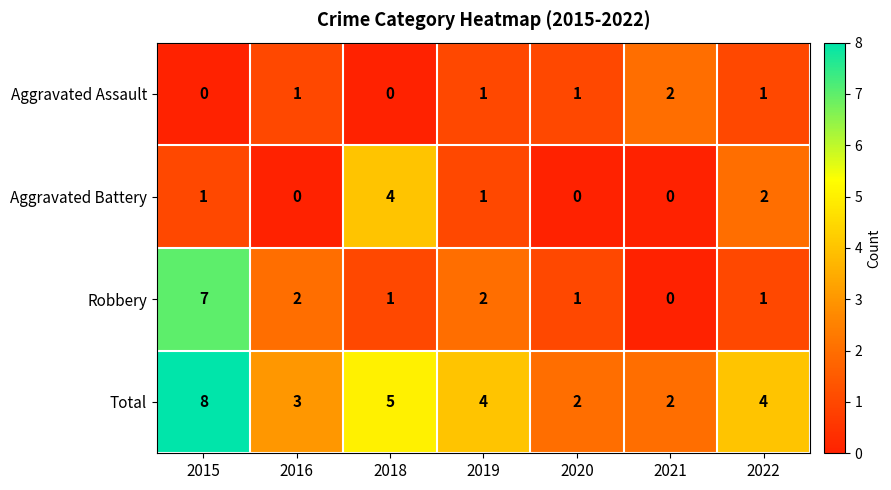

At which category is the sum across all series the highest?

2015